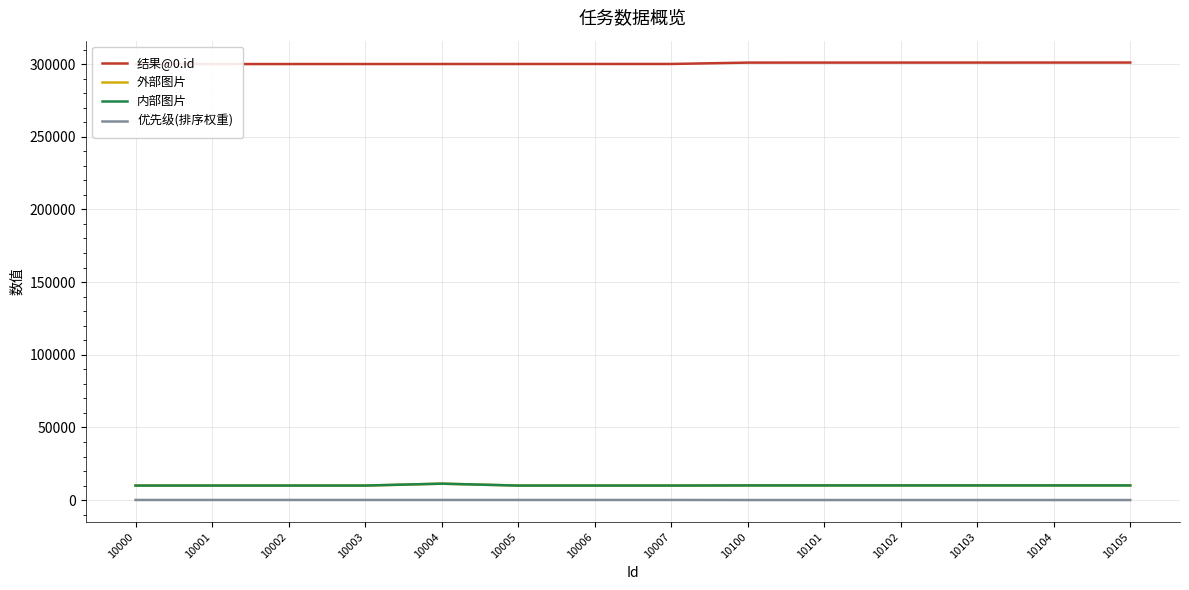

Between 10105 and 10003, which is larger?

10105